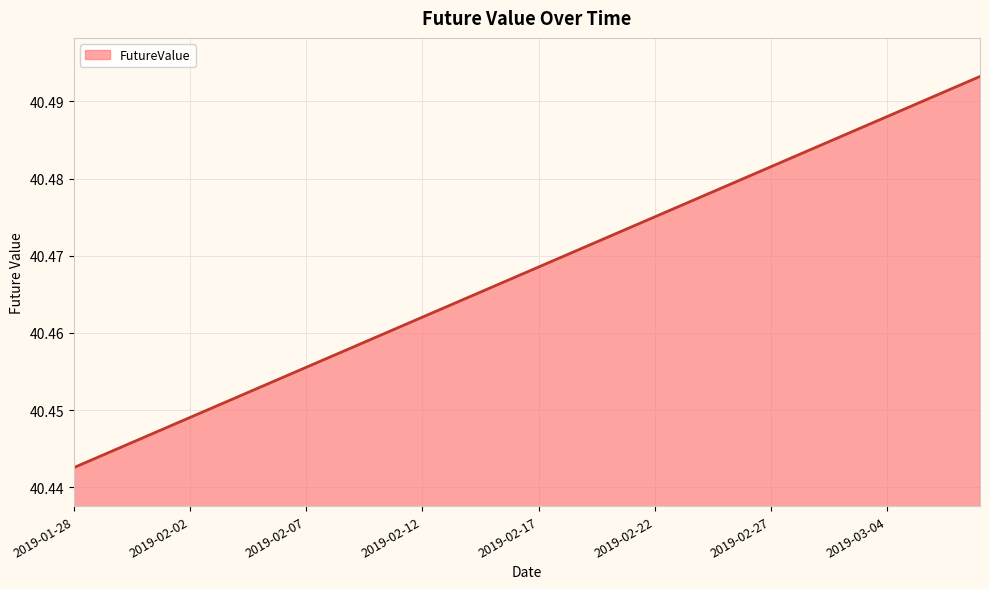

How many lines are shown in the chart?

1